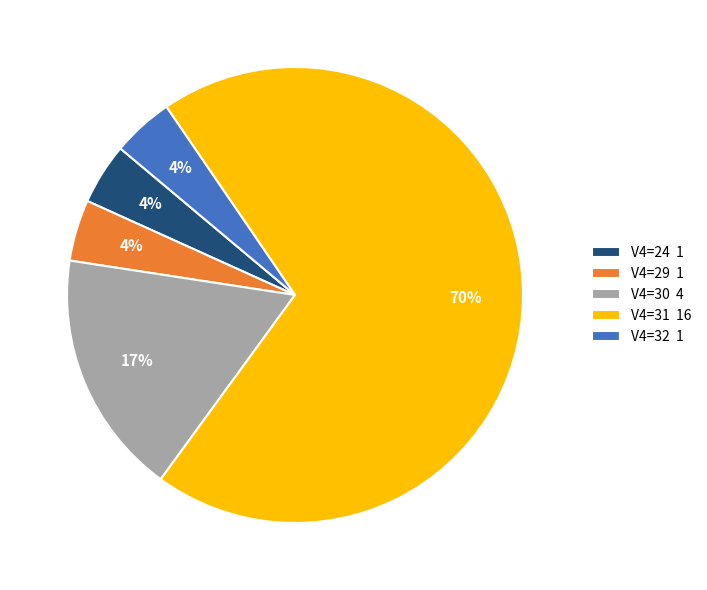

Is the sum of V4=29 1 and V4=30 4 greater than half?

No